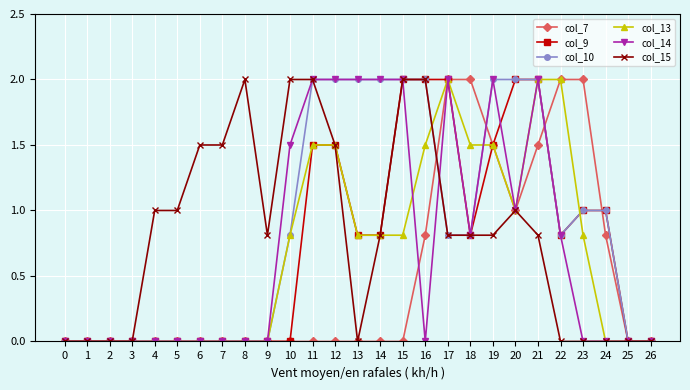

True or false: col_13 has a value of 0.0 at 9.

True